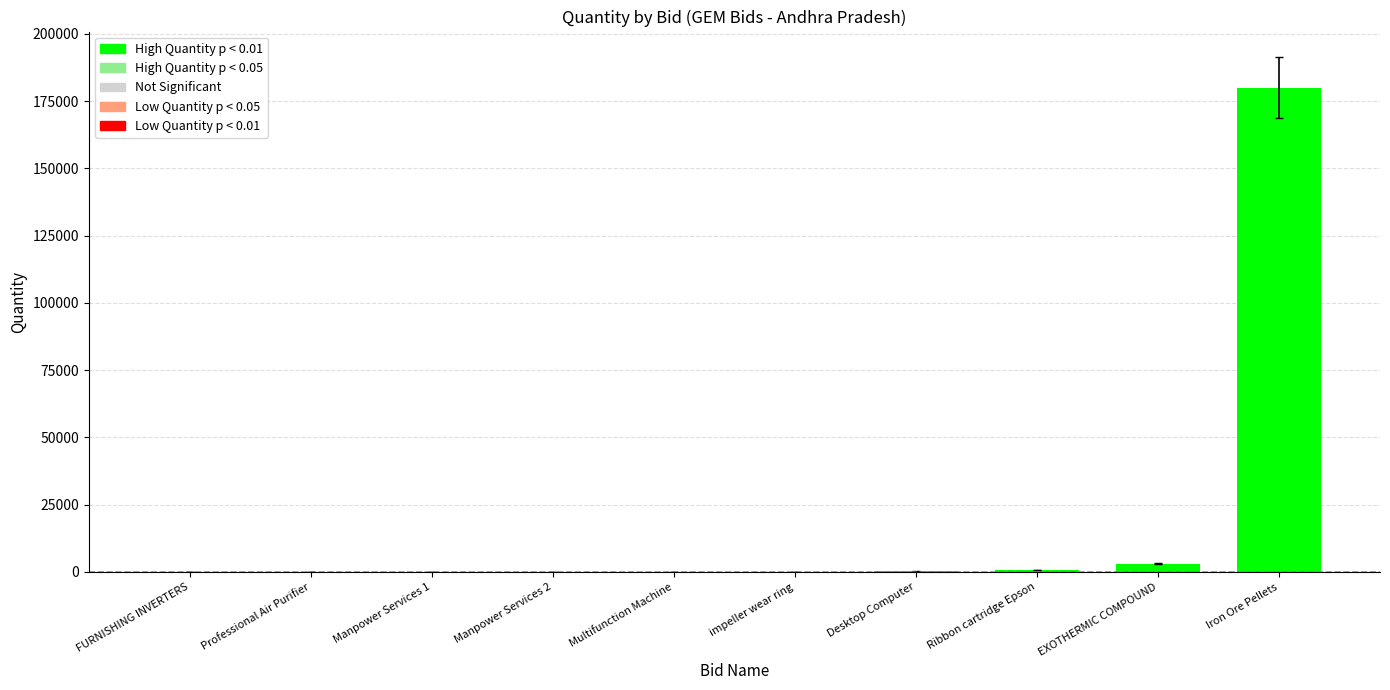

At which category does the chart reach its peak across all series?

Iron Ore Pellets